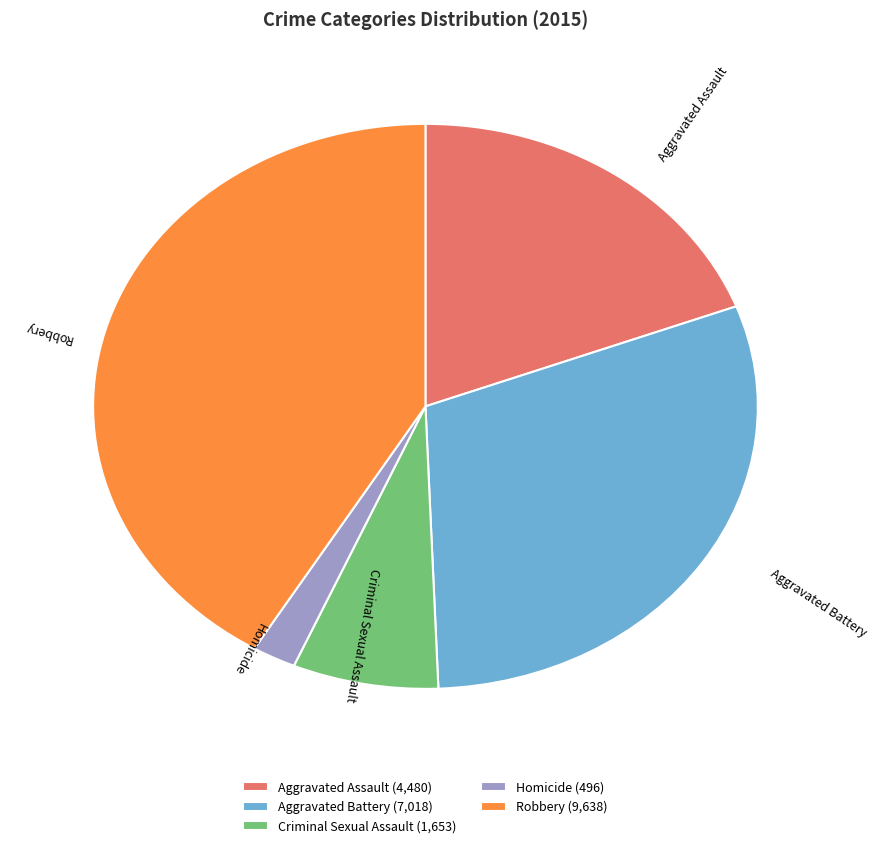

Is there a majority slice in this chart?

No